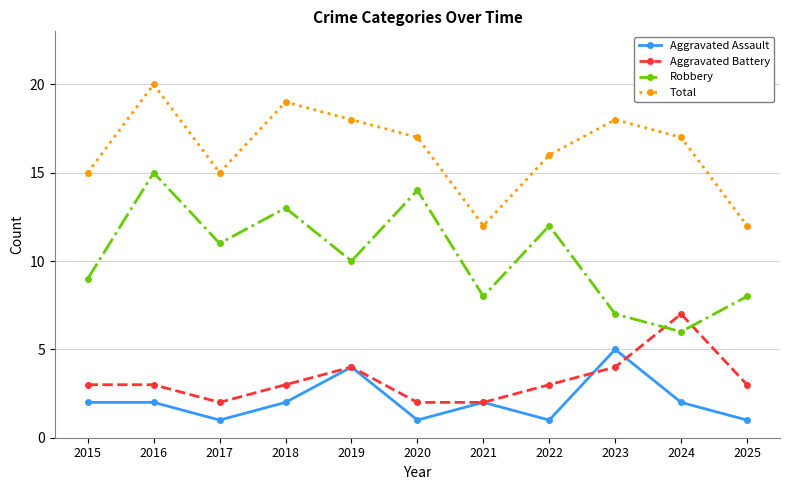

What is the total value across all series at 2025?

24